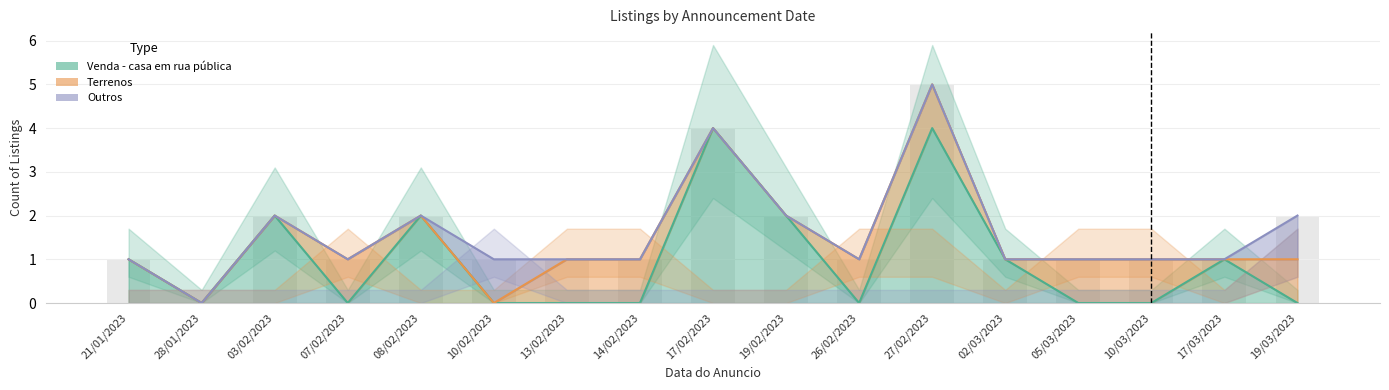

List the labels in order of Outros value, smallest first.

28/01/2023, 21/01/2023, 07/02/2023, 10/02/2023, 13/02/2023, 14/02/2023, 26/02/2023, 02/03/2023, 05/03/2023, 10/03/2023, 17/03/2023, 03/02/2023, 08/02/2023, 19/02/2023, 19/03/2023, 17/02/2023, 27/02/2023